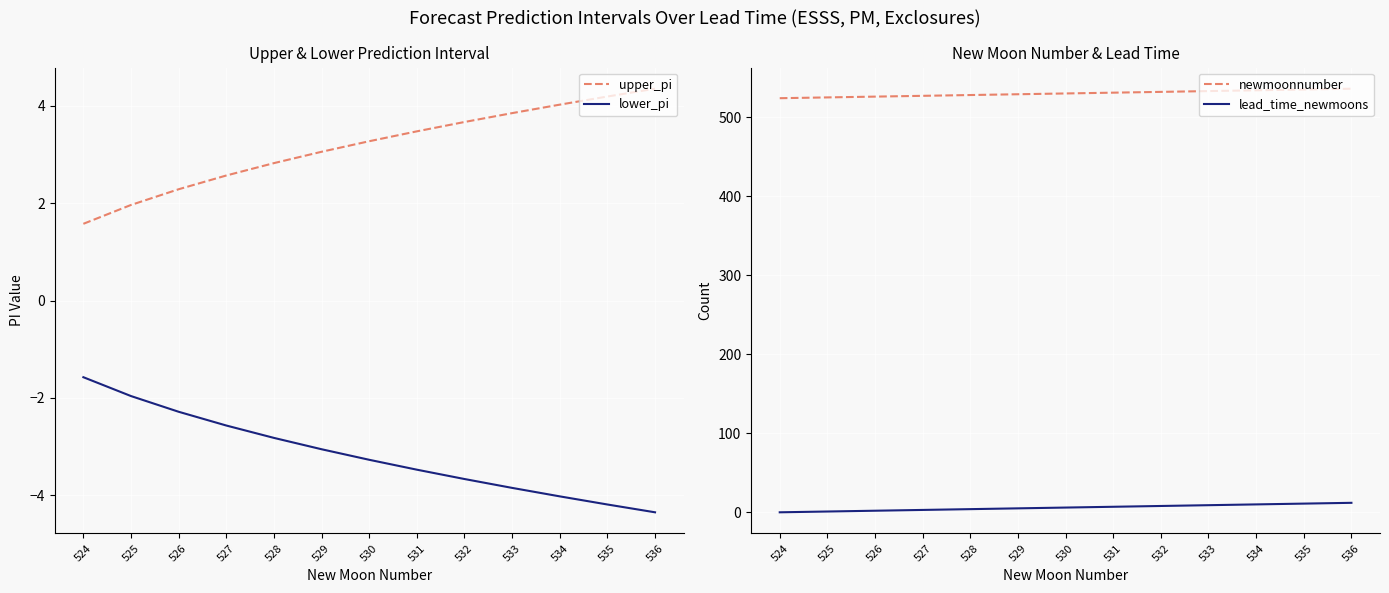

What is the sum of all lower_pi values?

-41.1